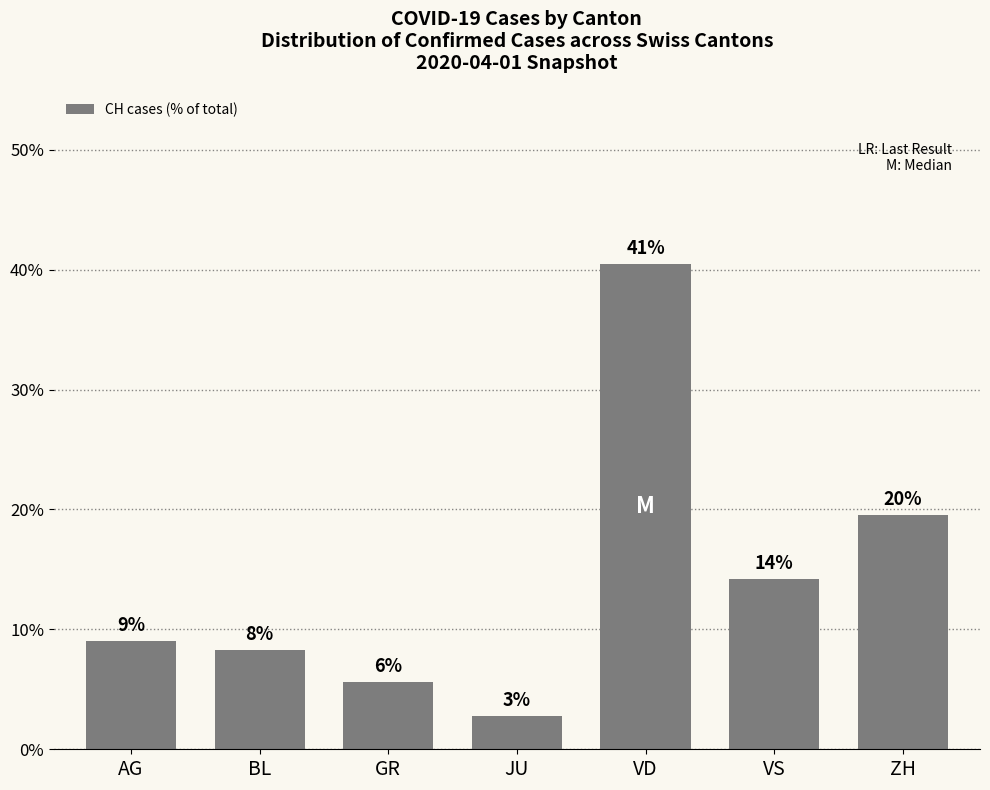

Are the bars horizontal?

No